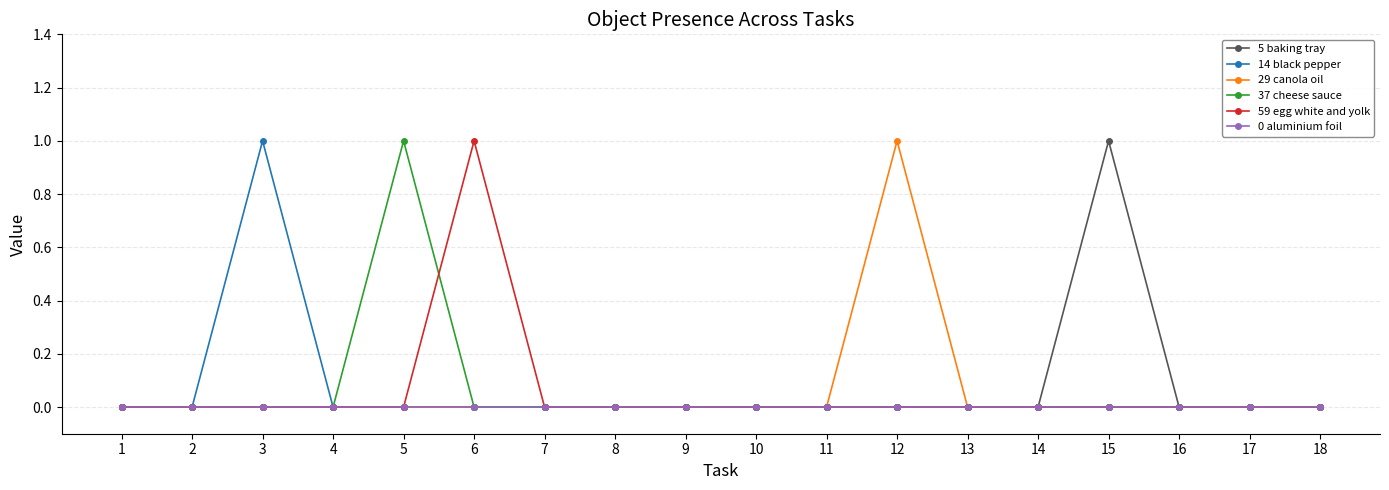

Which category has the highest value in the 59 egg white and yolk series?

6